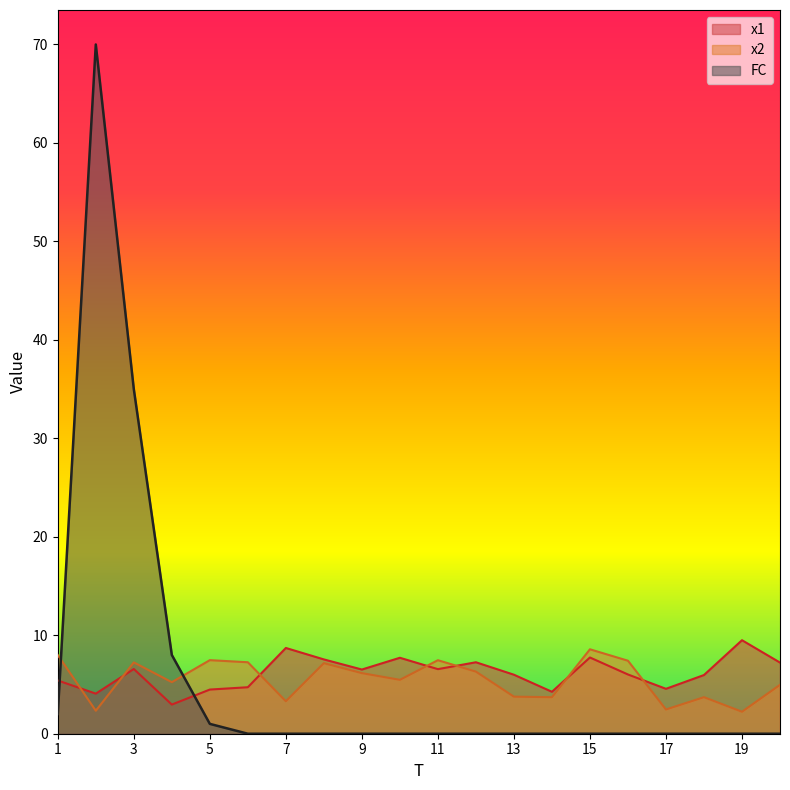

Read the x2 value at 5.

7.5